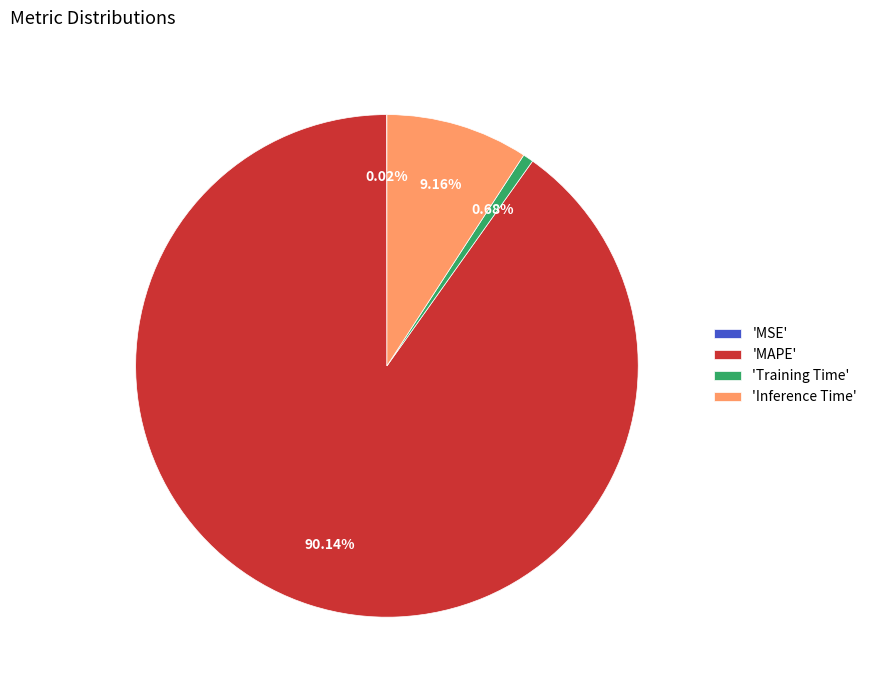

Is there a majority slice in this chart?

Yes